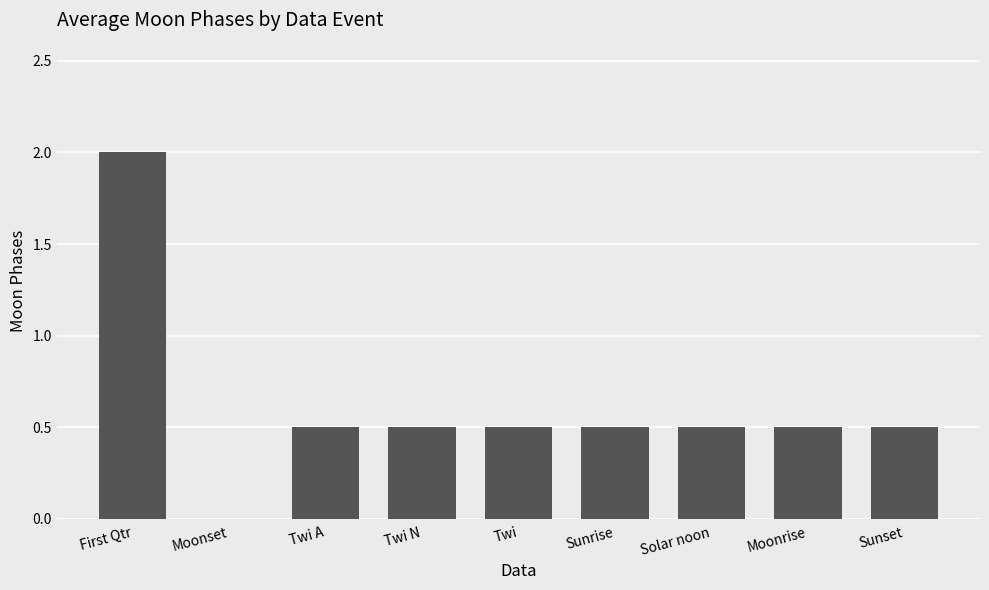

The value at Sunset is 0.5. True or false?

True